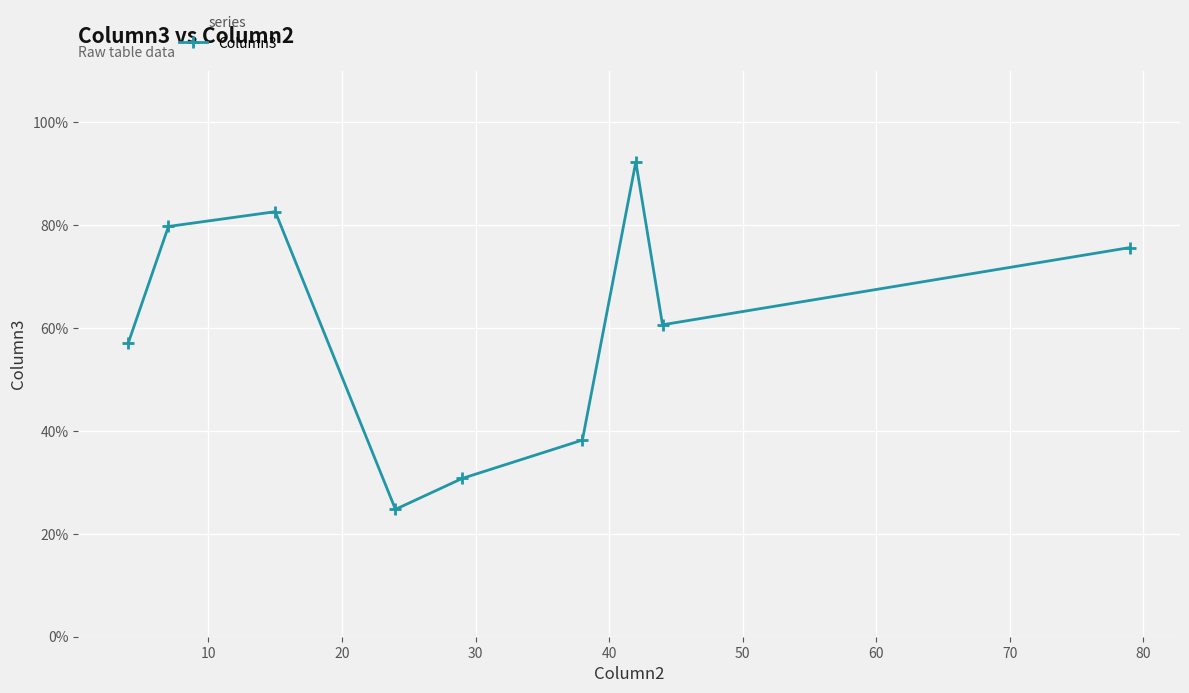

How many points are higher than both their immediate neighbors (excluding endpoints)?

2